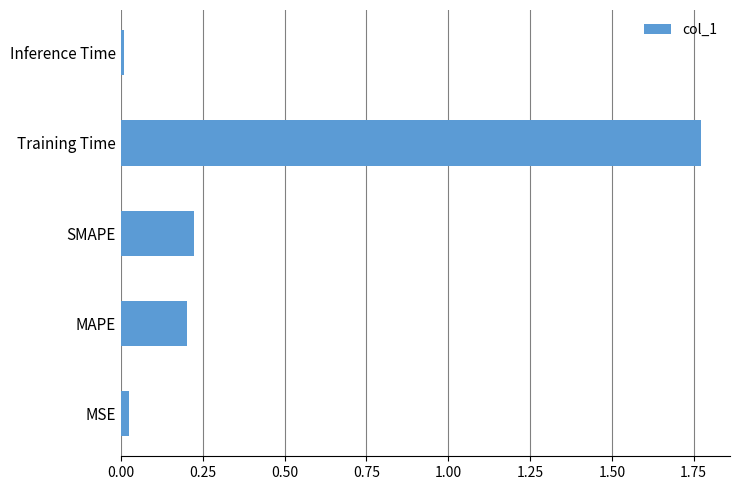

Which category has the highest value across all series?

Training Time